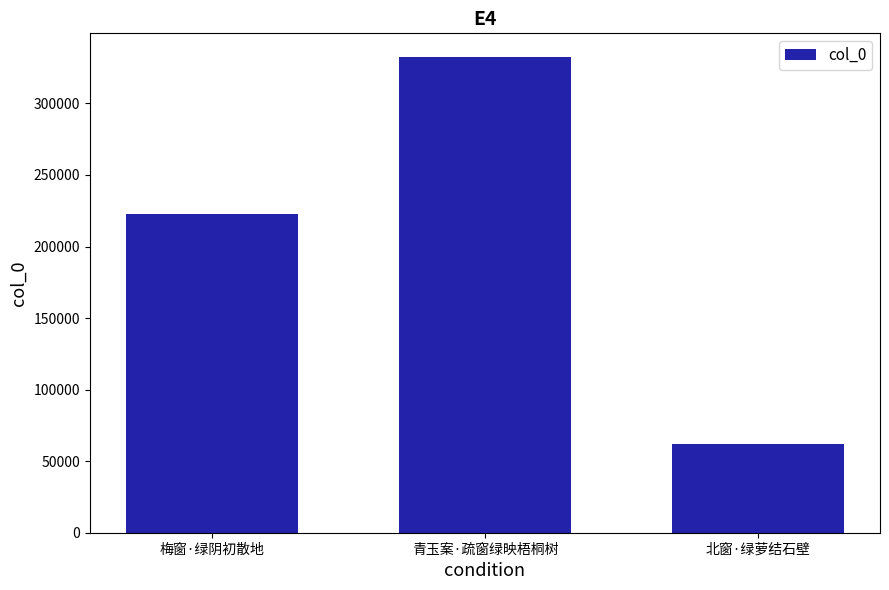

Which category has the lowest value across all series?

北窗·绿萝结石壁